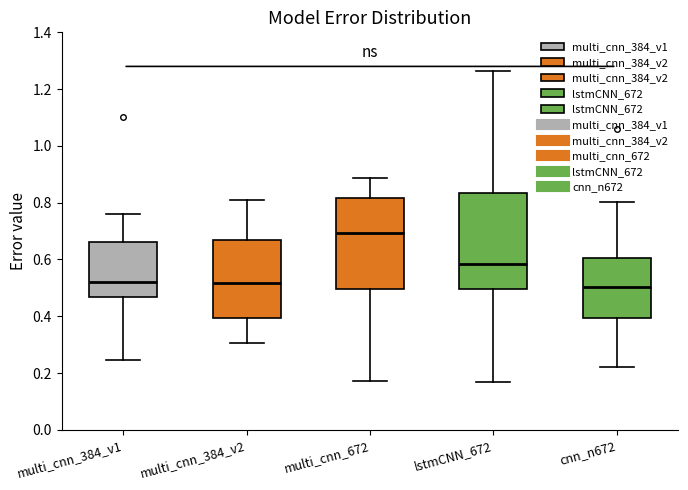

Reading left to right, read every box against the y-axis: the position of its median line, the range the box covers, and the ends of its whiskers. The values are not printed on the chart, so give them approximately, as read against the axis.

multi_cnn_384_v1: median 0.52, box 0.46 to 0.66, whiskers 0.24 to 0.76
multi_cnn_384_v2: median 0.52, box 0.40 to 0.66, whiskers 0.30 to 0.80
multi_cnn_672: median 0.70, box 0.50 to 0.82, whiskers 0.18 to 0.88
lstmCNN_672: median 0.58, box 0.50 to 0.84, whiskers 0.16 to 1.26
cnn_n672: median 0.50, box 0.40 to 0.60, whiskers 0.22 to 0.80